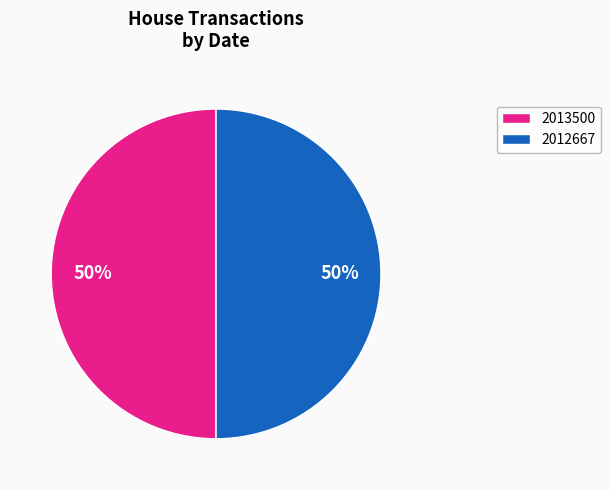

To the nearest percent, what is the average slice percentage?

50%